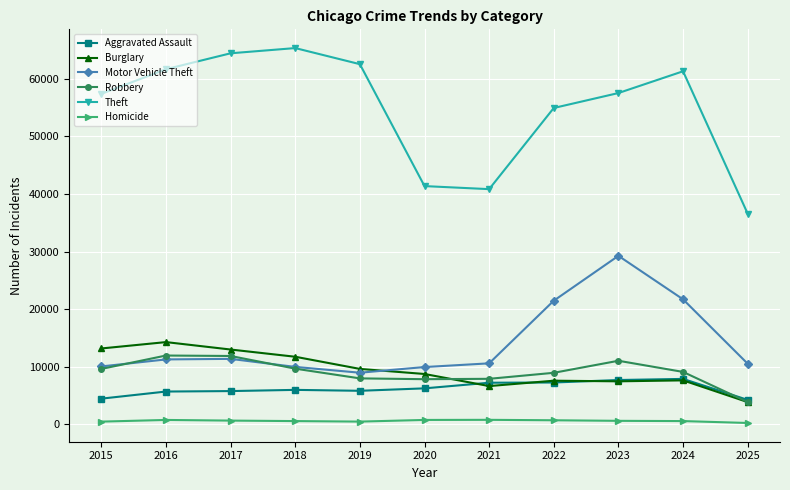

Which category has the lowest value in the Theft series?

2025